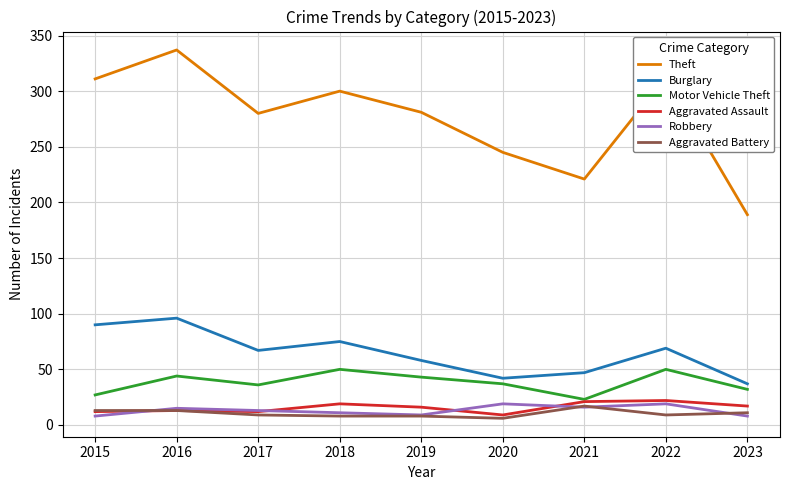

What is the spread (max minus min) of values at 2019?

273